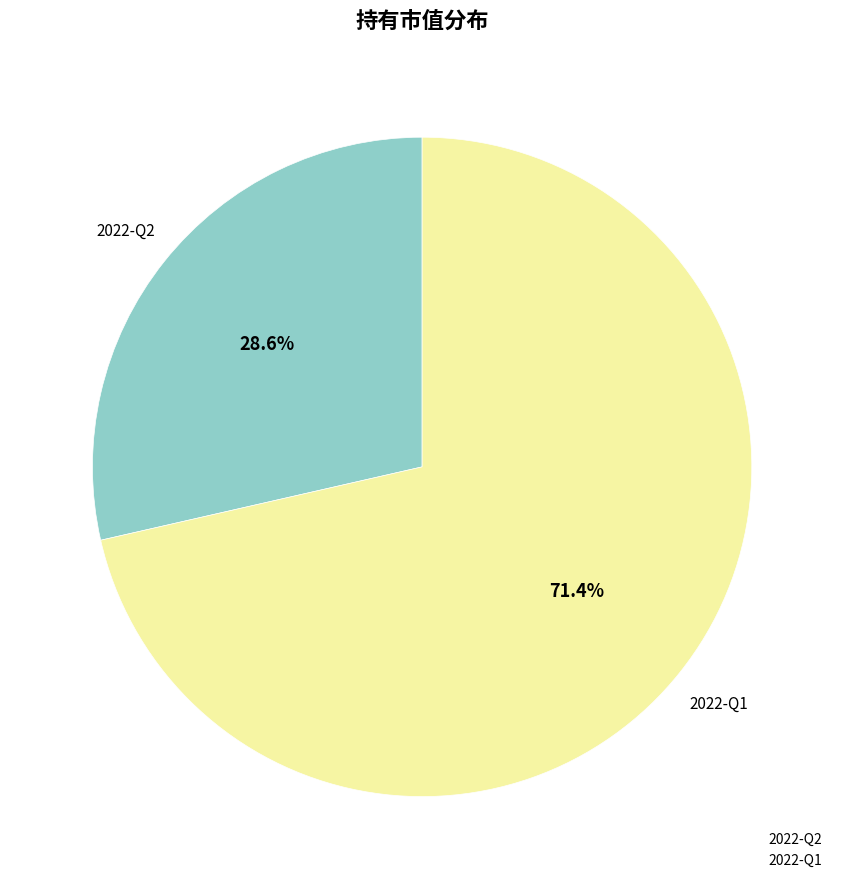

To the nearest percent, what is the combined percentage of 2022-Q1 and 2022-Q2?

100%